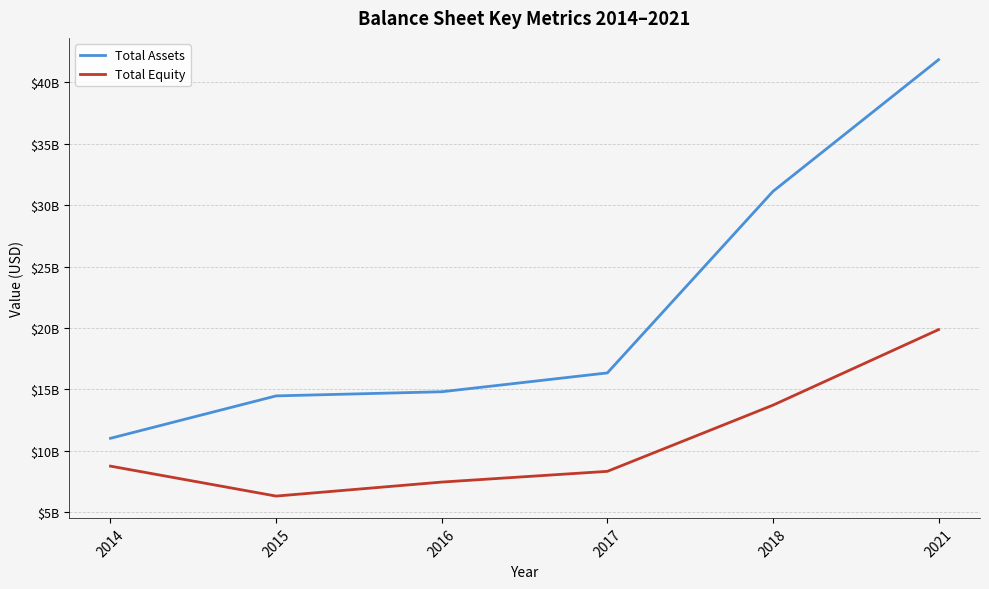

What is the difference between the second highest and second lowest values in the Total Assets series?

16652147000